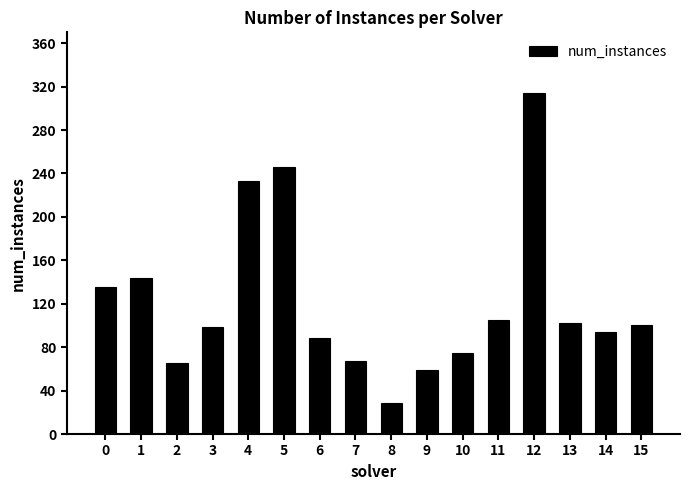

The chart shows a value of 135 at 13. True or false?

False